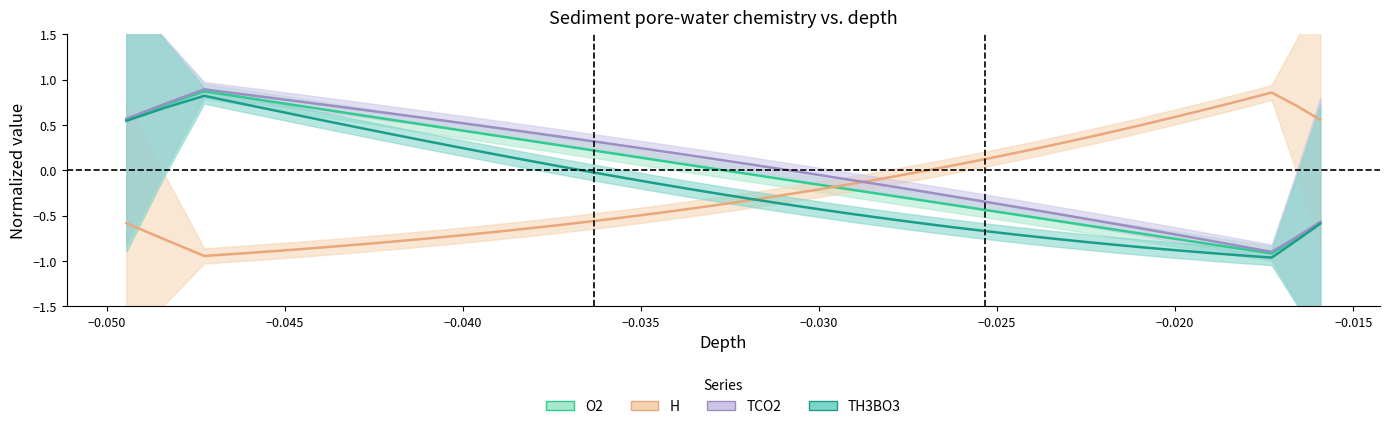

What is the greatest value displayed?

0.9